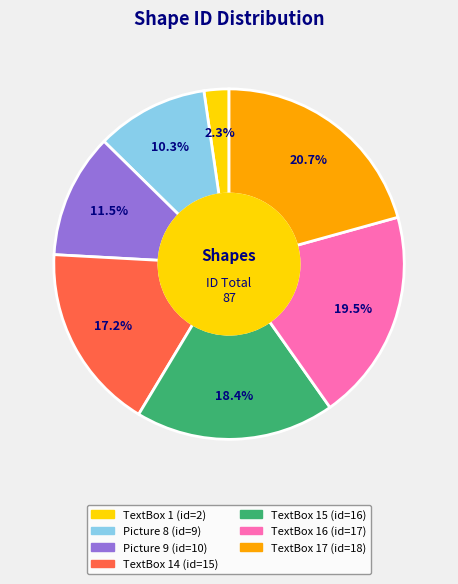

Does any single category account for the majority?

No